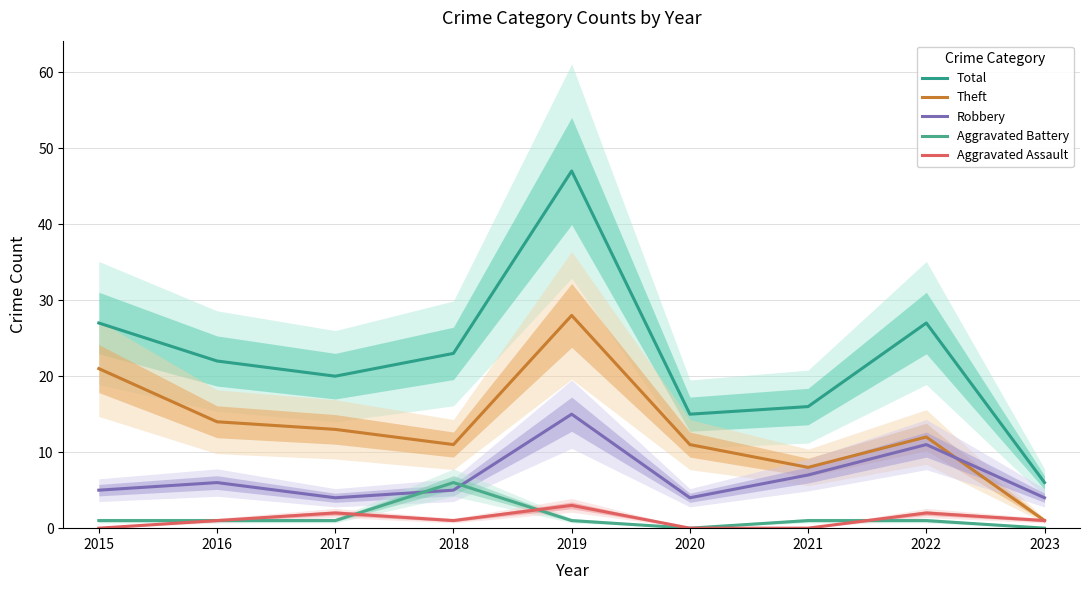

What is the sum of the Aggravated Assault values at 2016 and 2018?

2